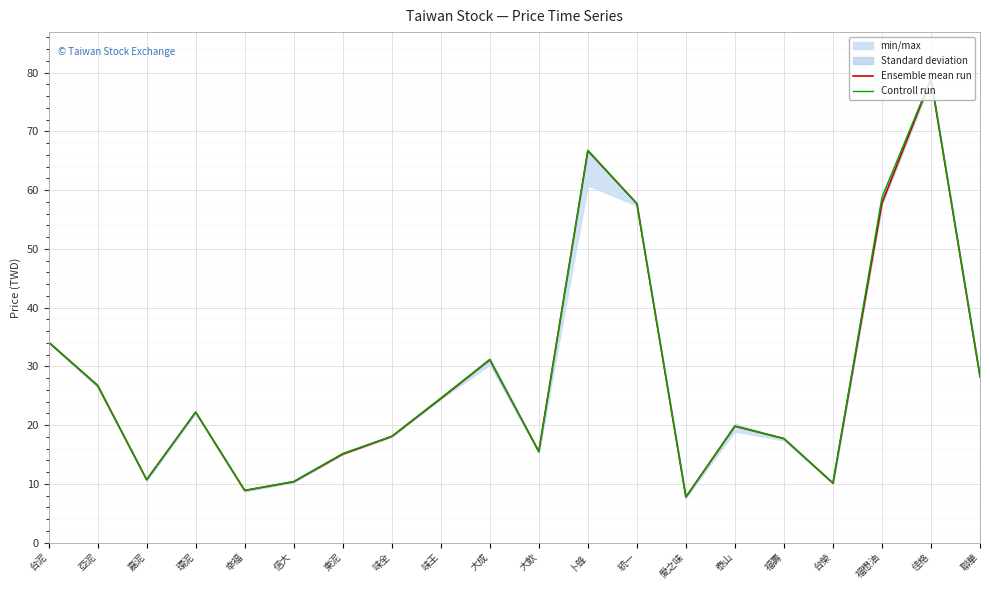

Where is the first local minimum for Controll run?

嘉泥